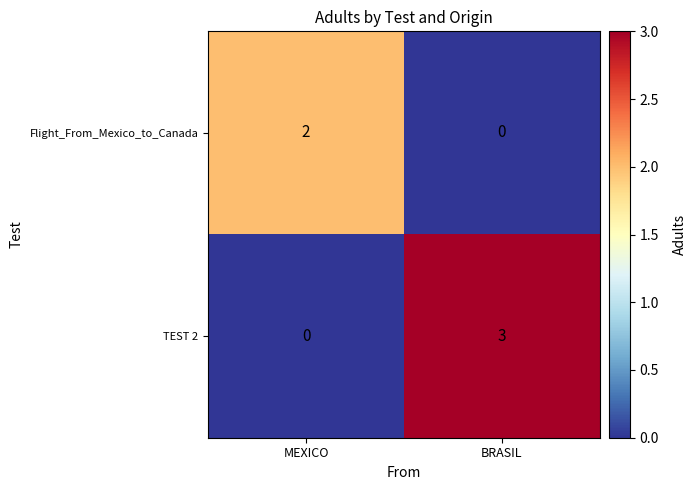

Which series changed the most between MEXICO and BRASIL?

TEST 2